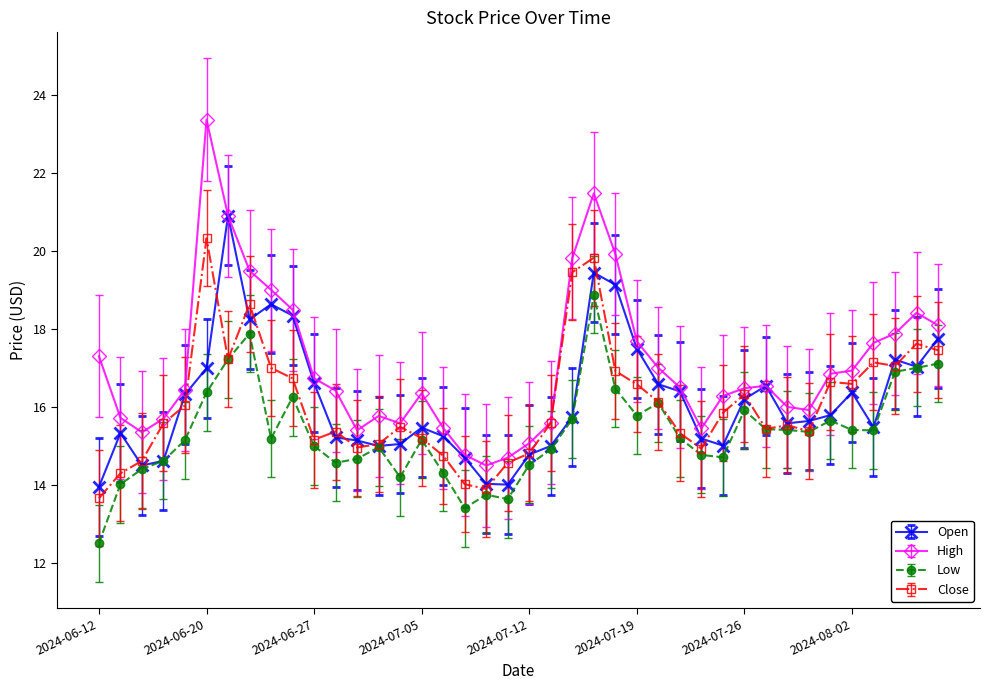

What is the sum of all Low values?

613.9